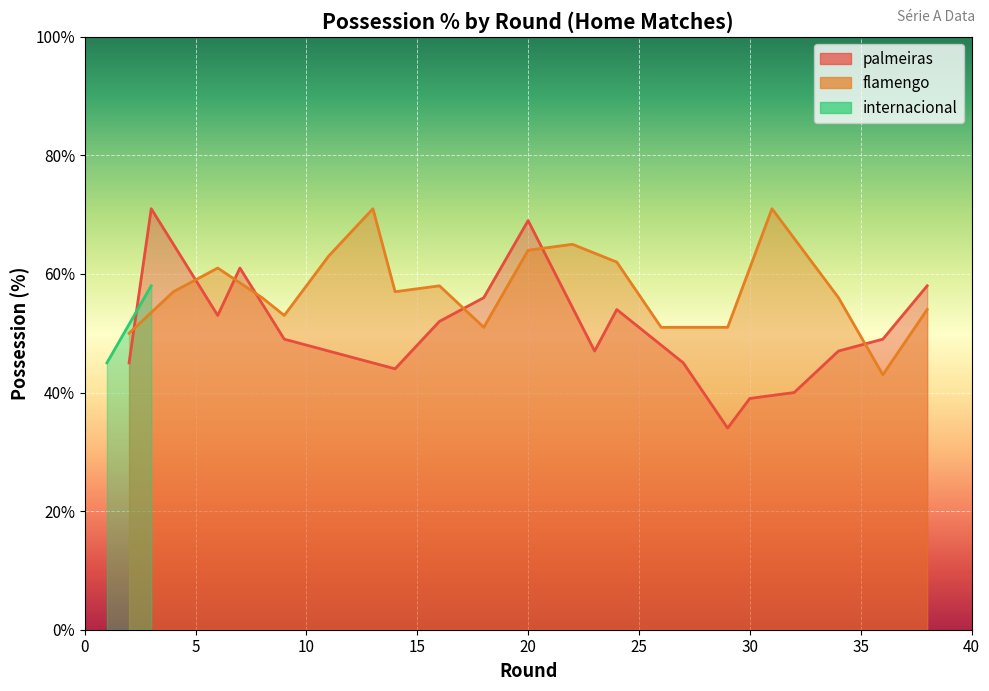

Which series has the largest total across all categories?

flamengo